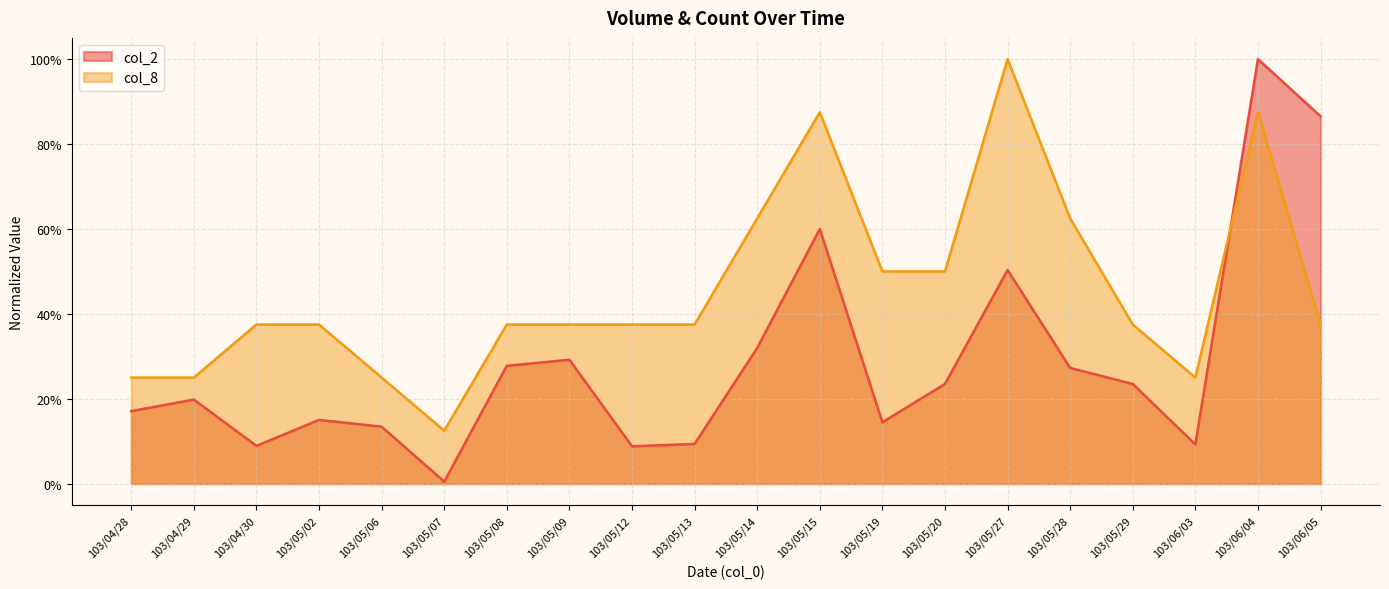

What position from the left is 103/04/30?

3